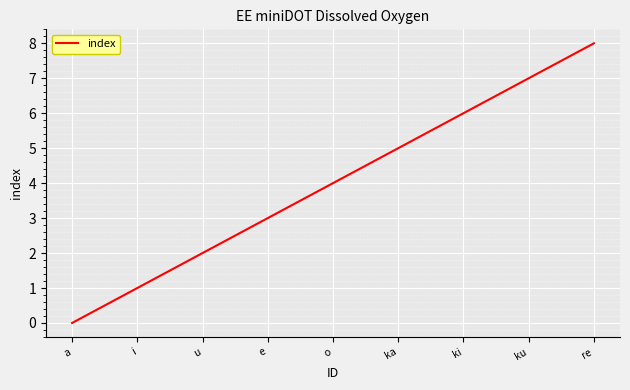

Does the chart display data point markers on the line(s)?

No